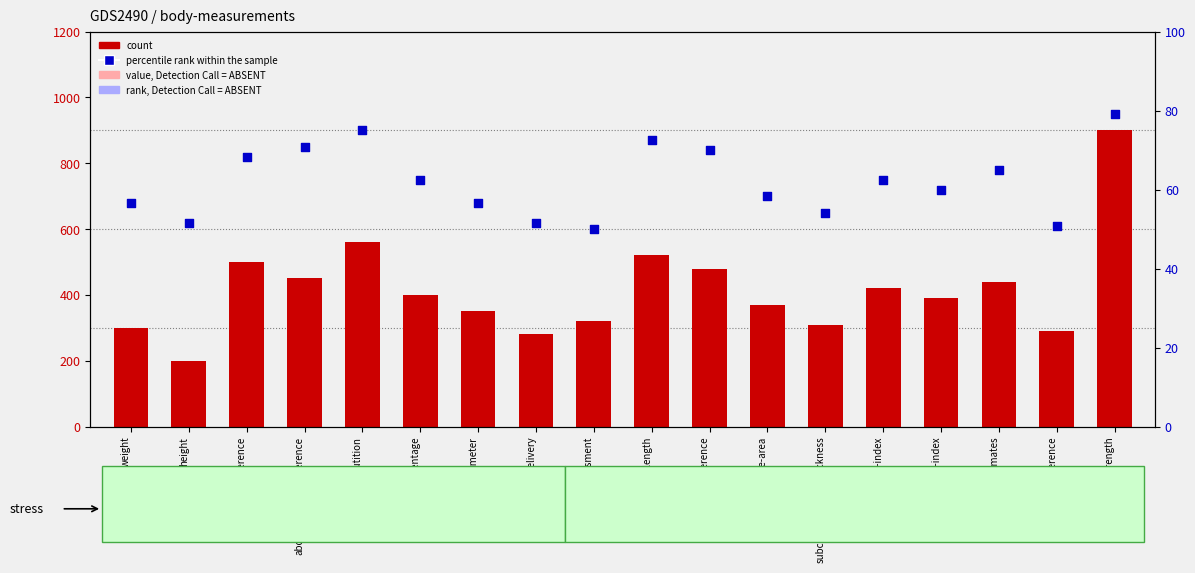

Which series has the largest Y range (max minus min)?

count